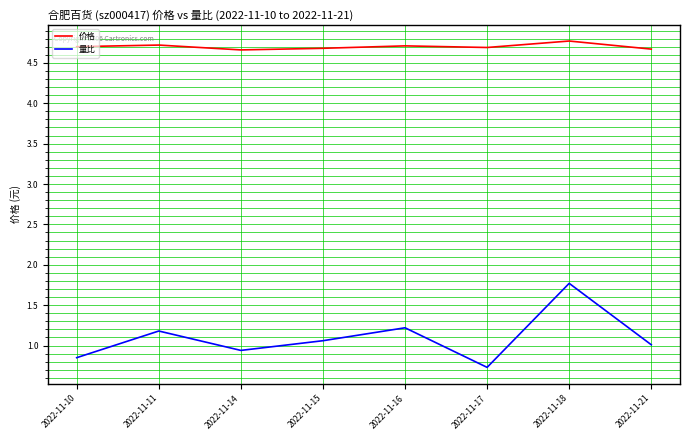

True or false: 价格 has a value of 2.3 at 2022-11-11.

False